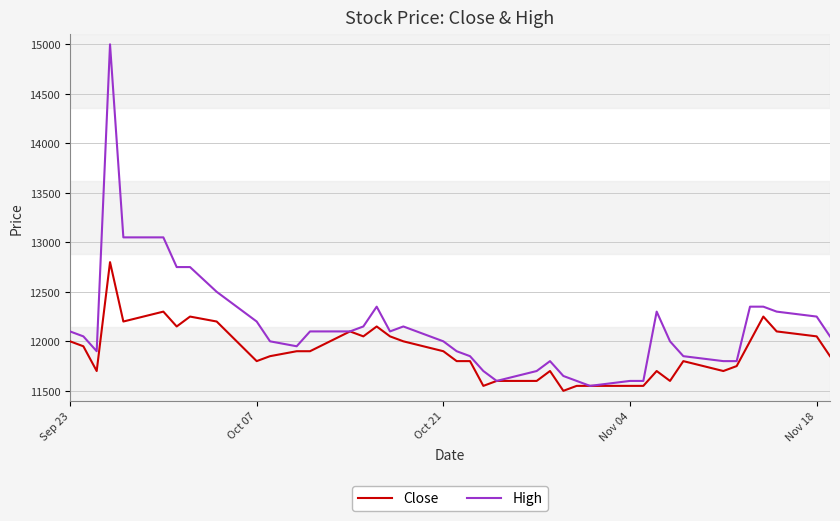

How many values in the High series are below 12050?

19